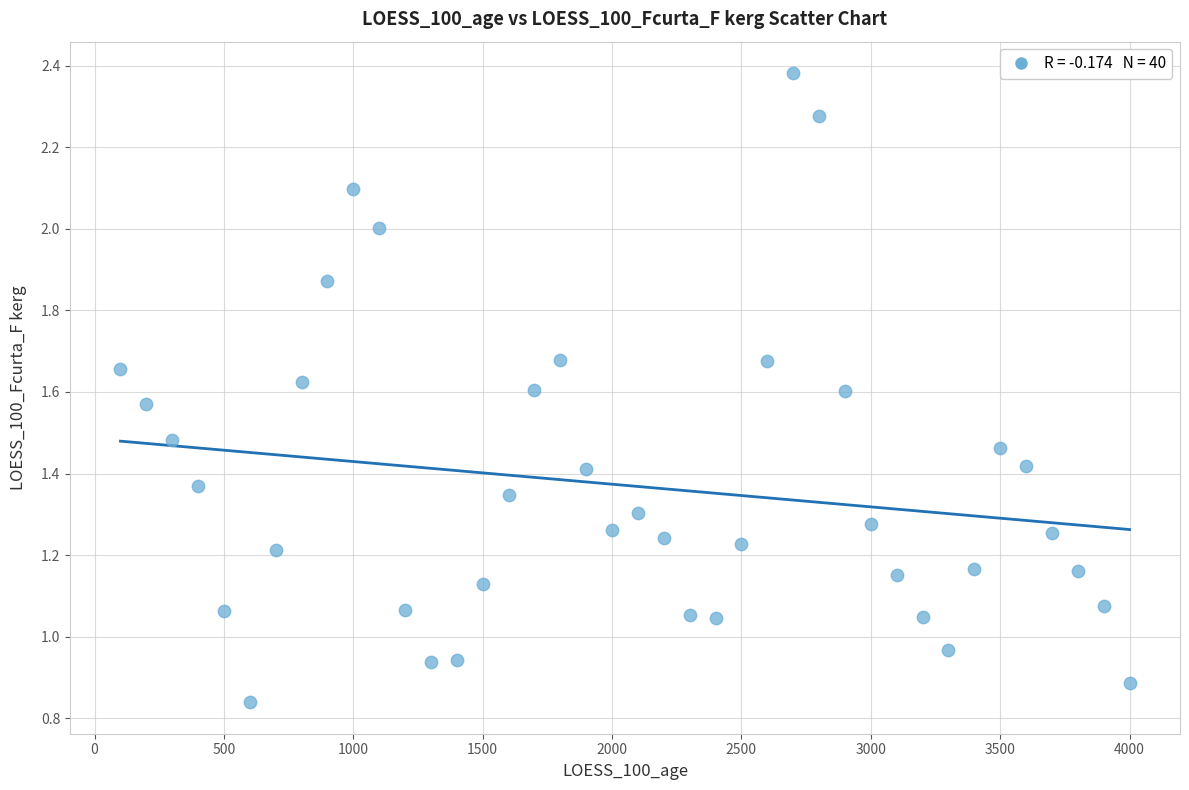

What is the range of X values (max minus min)?

3900.0